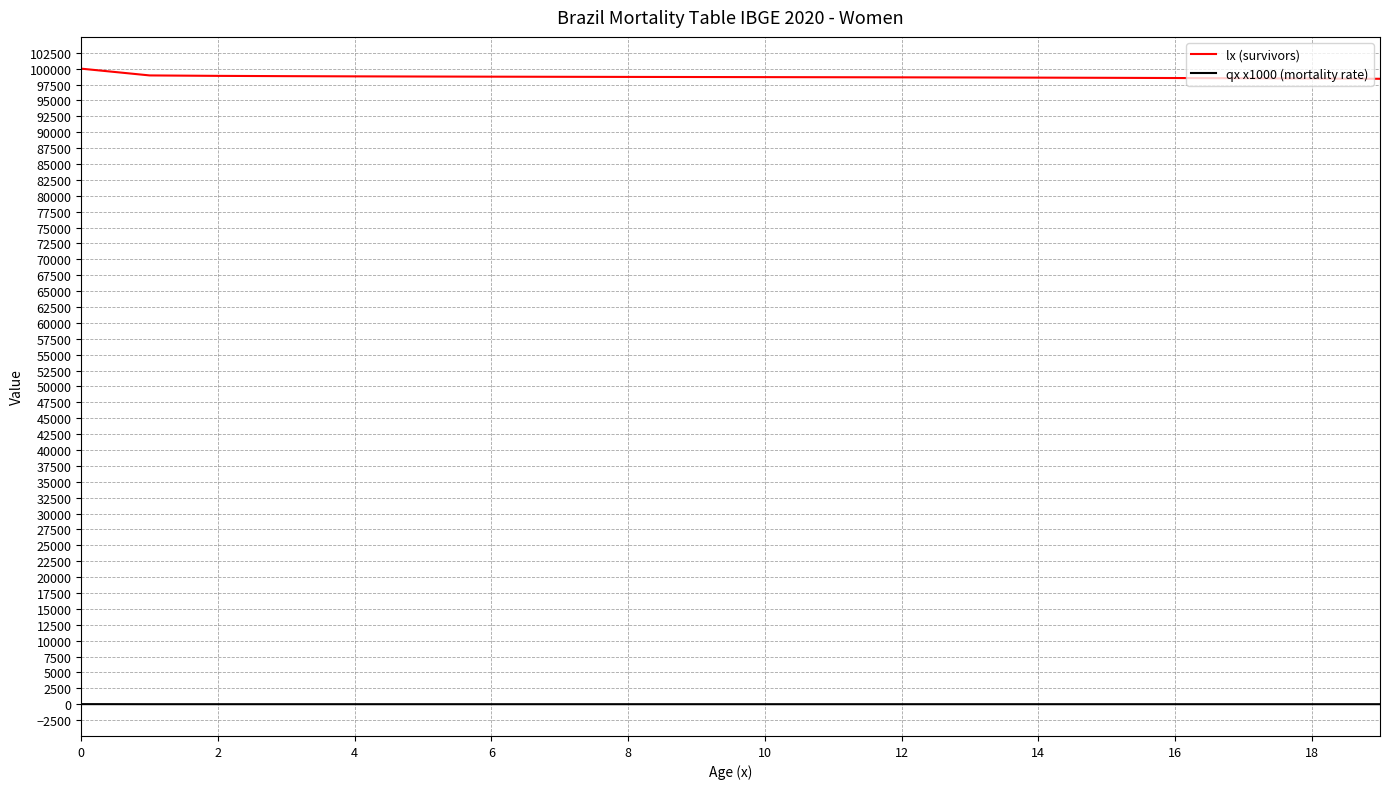

Rank the series by their maximum value, from lowest to highest.

qx x1000 (mortality rate), lx (survivors)